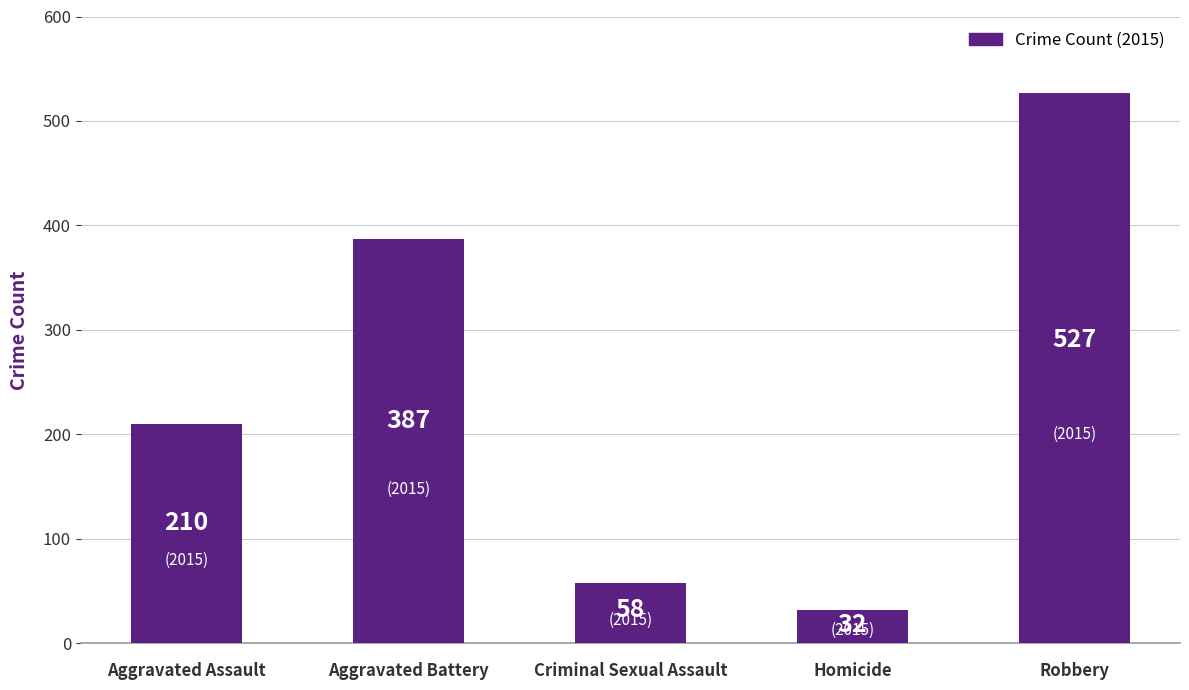

How many values are below 210?

2